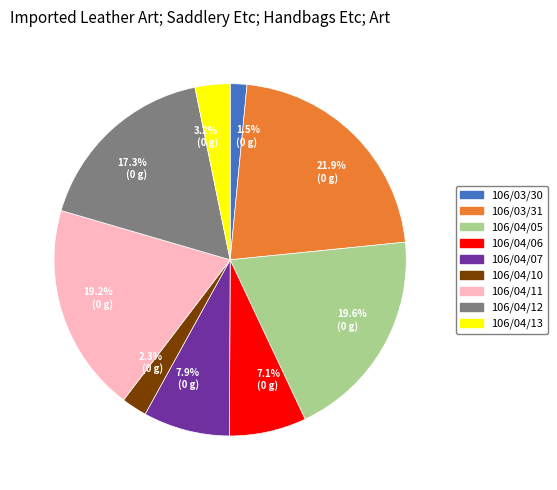

Which category has the biggest portion of the pie?

106/03/31